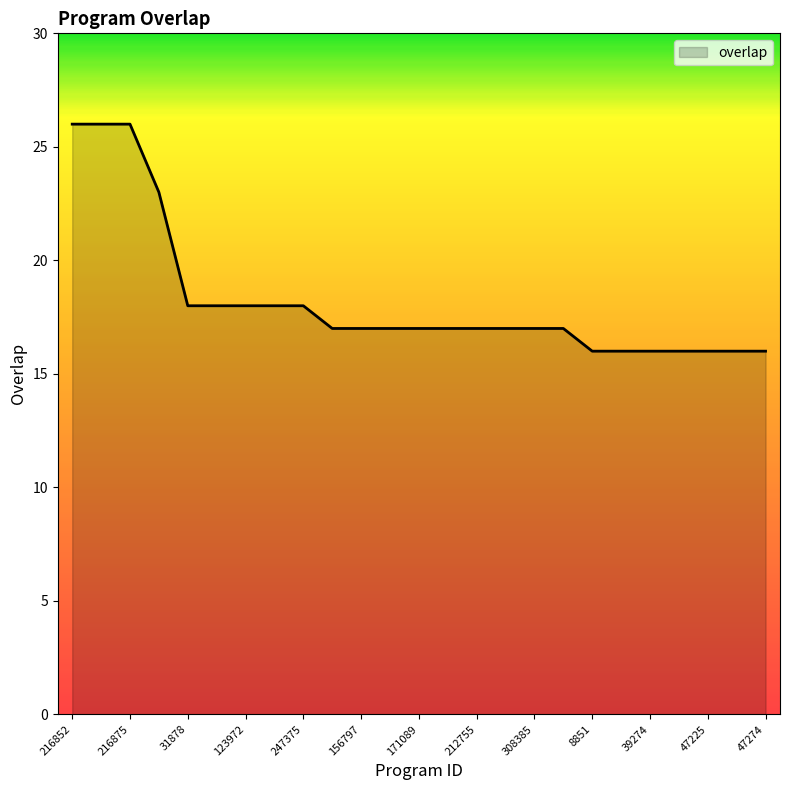

What is the minimum value shown in the chart?

16